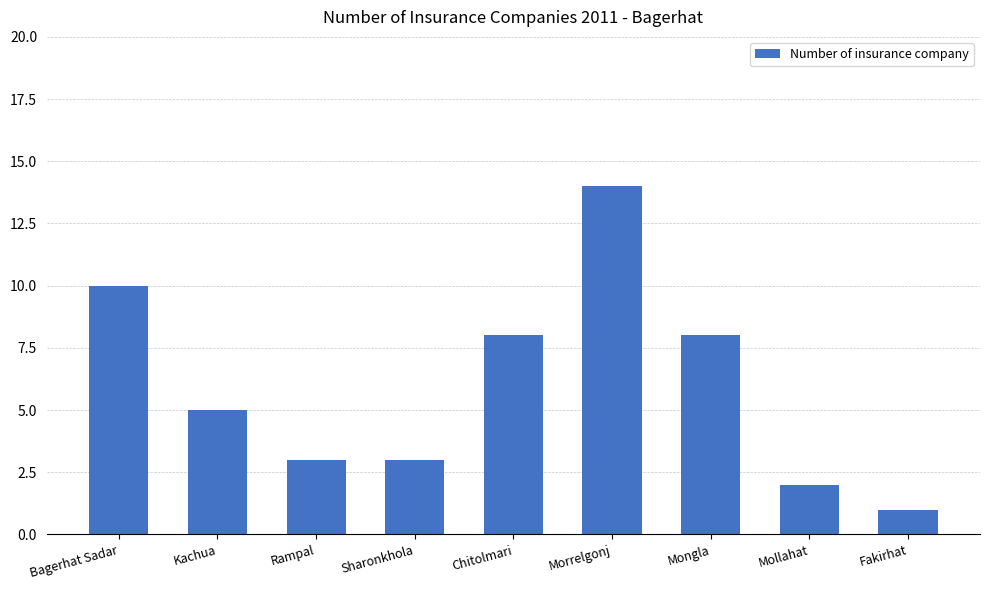

What is the greatest value displayed?

14